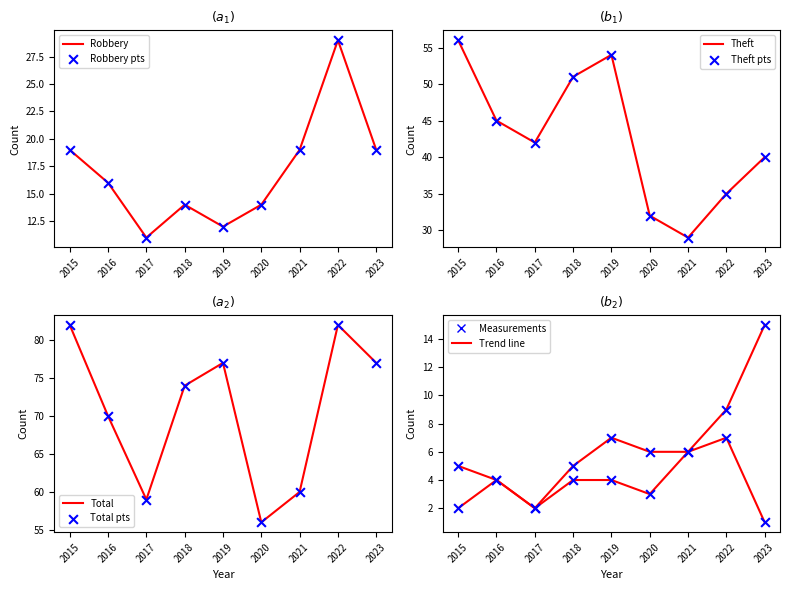

Which series contains the highest Y value?

Total